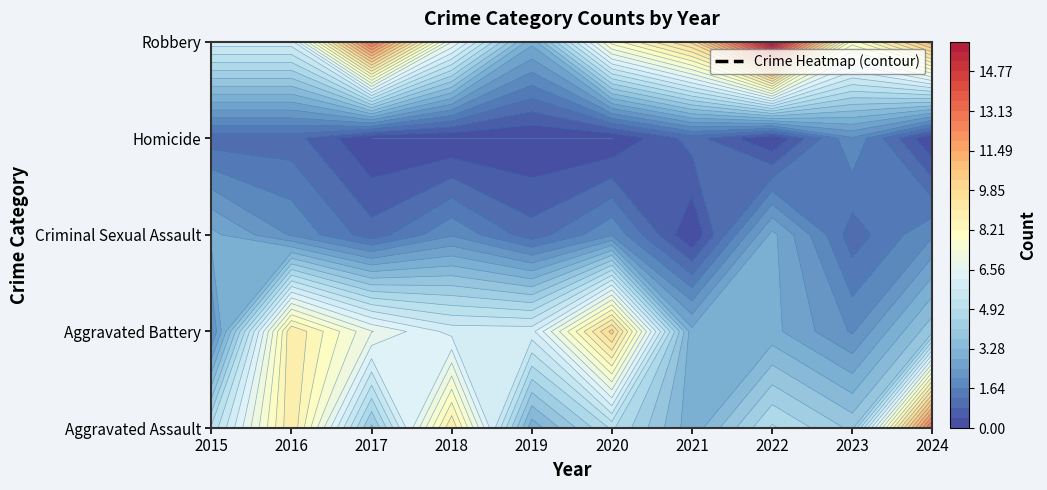

What is the average value of the Aggravated Assault series?

6